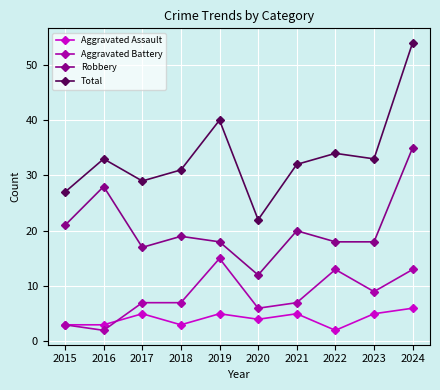

What is the value of the Robbery point at the 6th from the left?

12